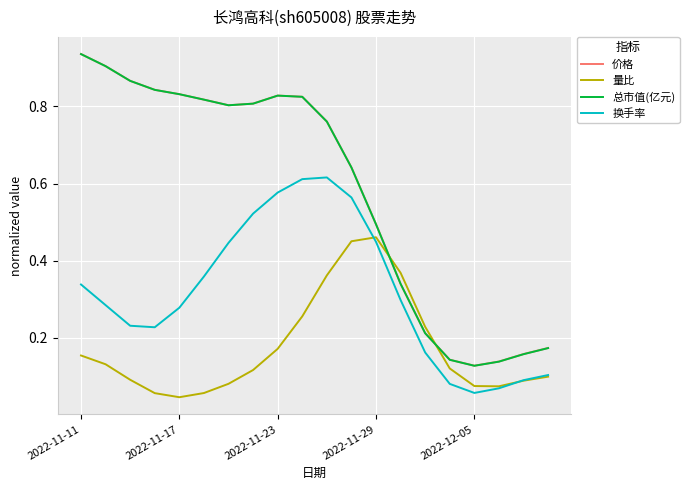

True or false: 总市值(亿元) and 换手率 intersect in this chart.

False